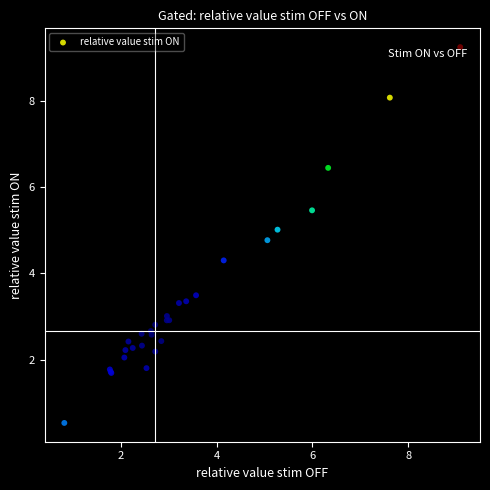

What Y value in the scatter plot is closest to 4?

4.3